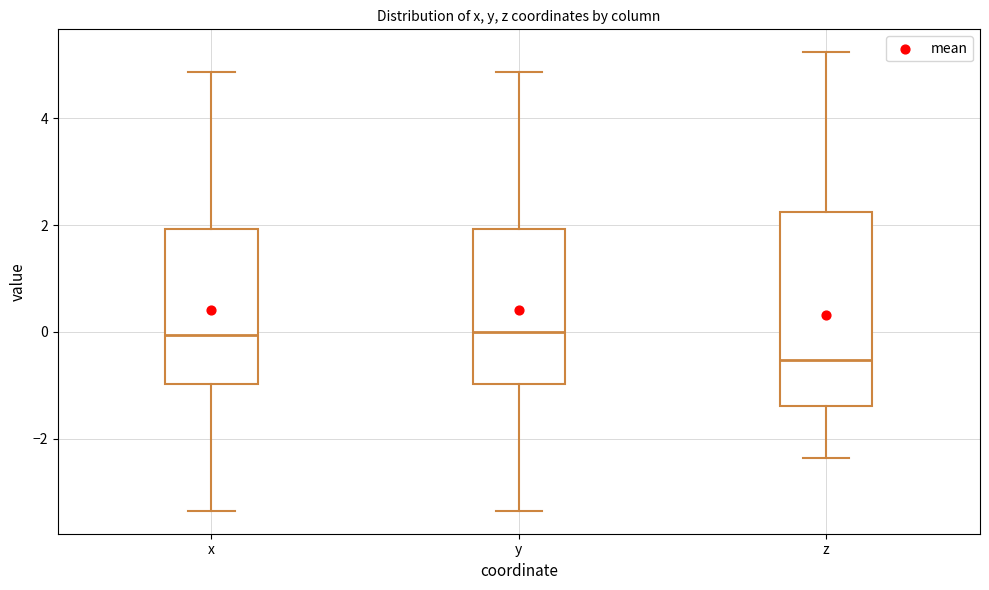

Where does the lower whisker of the box for z end on the y-axis? The values are not printed on the chart, so give them approximately, as read against the axis.

-2.4